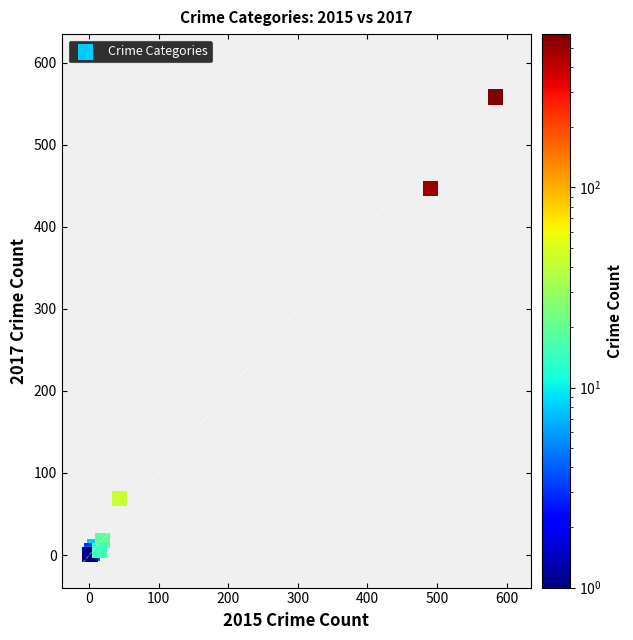

What Y value in the scatter plot is closest to 279?

447